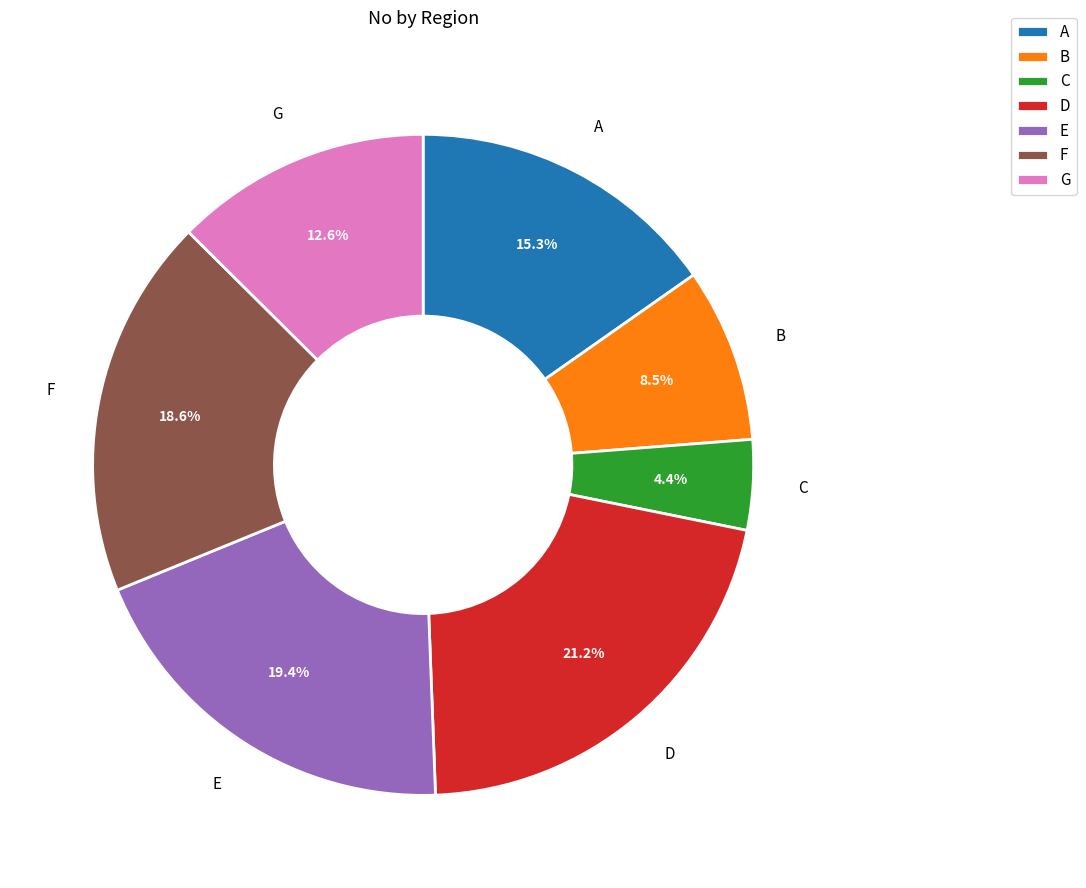

Count the number of slices in the pie.

7